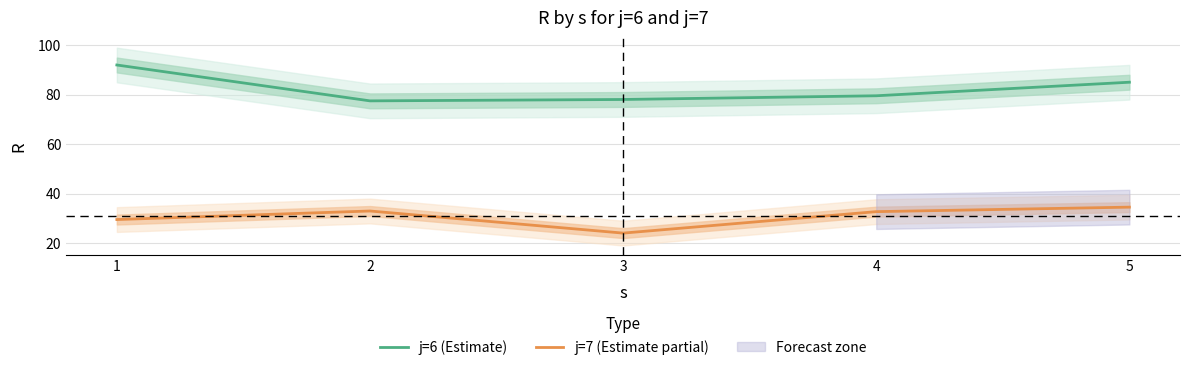

Which has a higher value, 2 or 3?

3